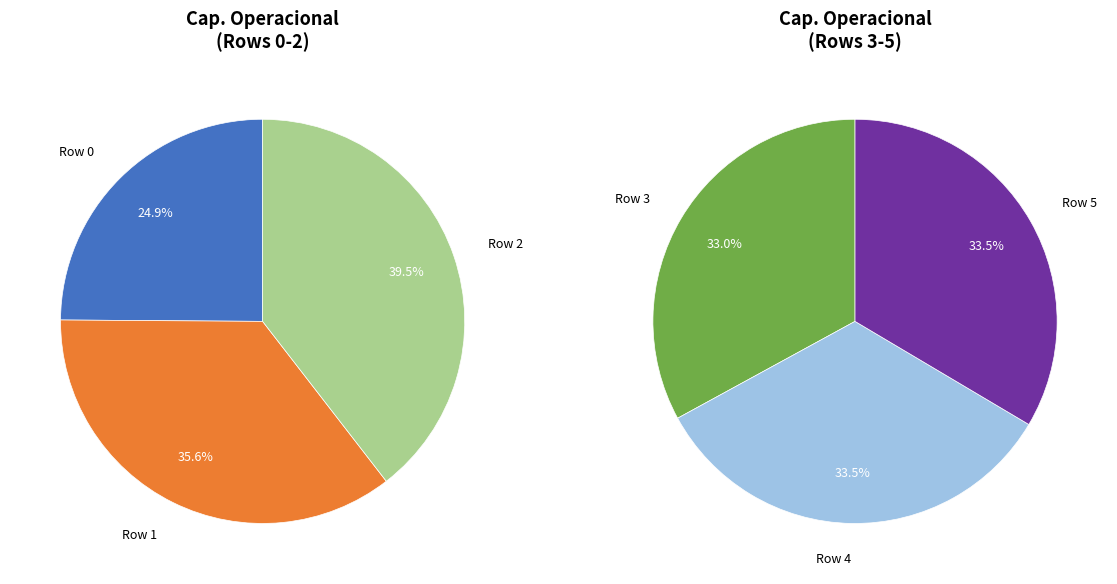

Rank the categories by value from lowest to highest.

0, 1, 2, 3, 5, 4